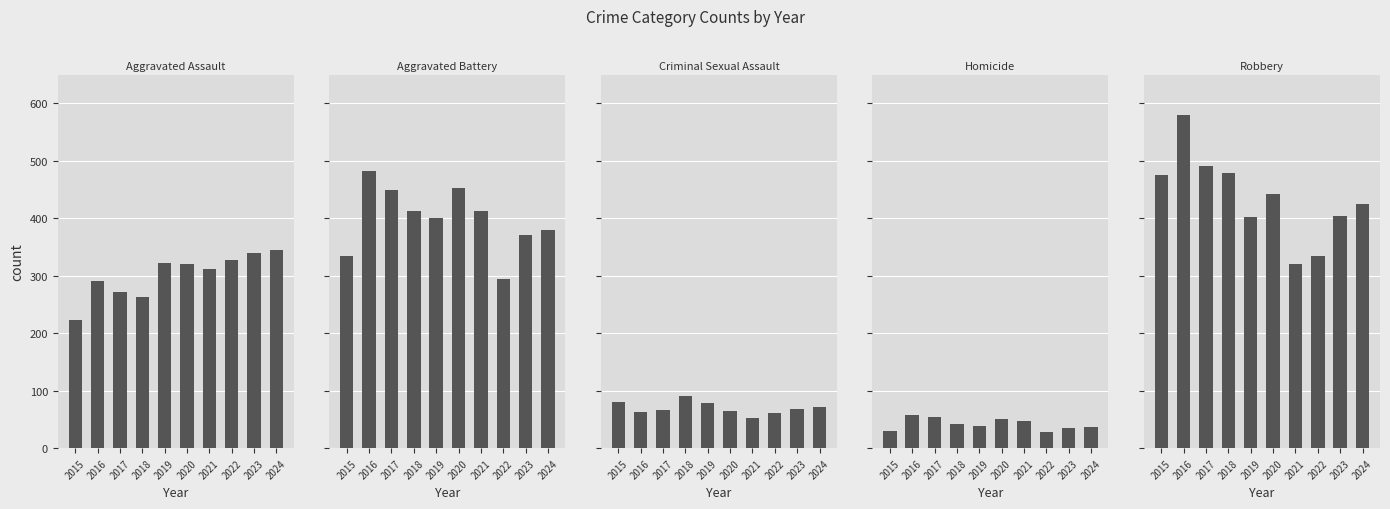

What is the value of the Aggravated Battery bar at the 4th from the left?

413